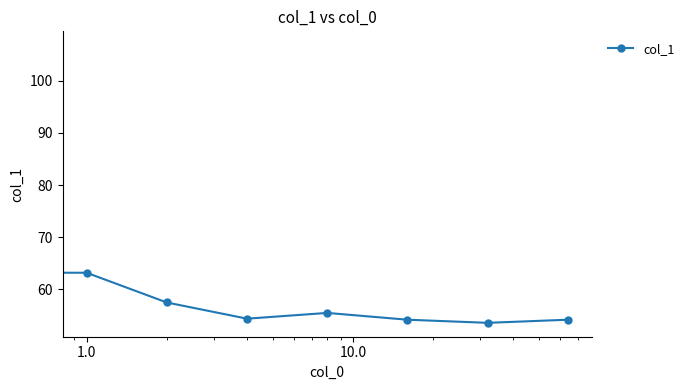

True or false: there are more than 2 points higher than both neighbors.

False